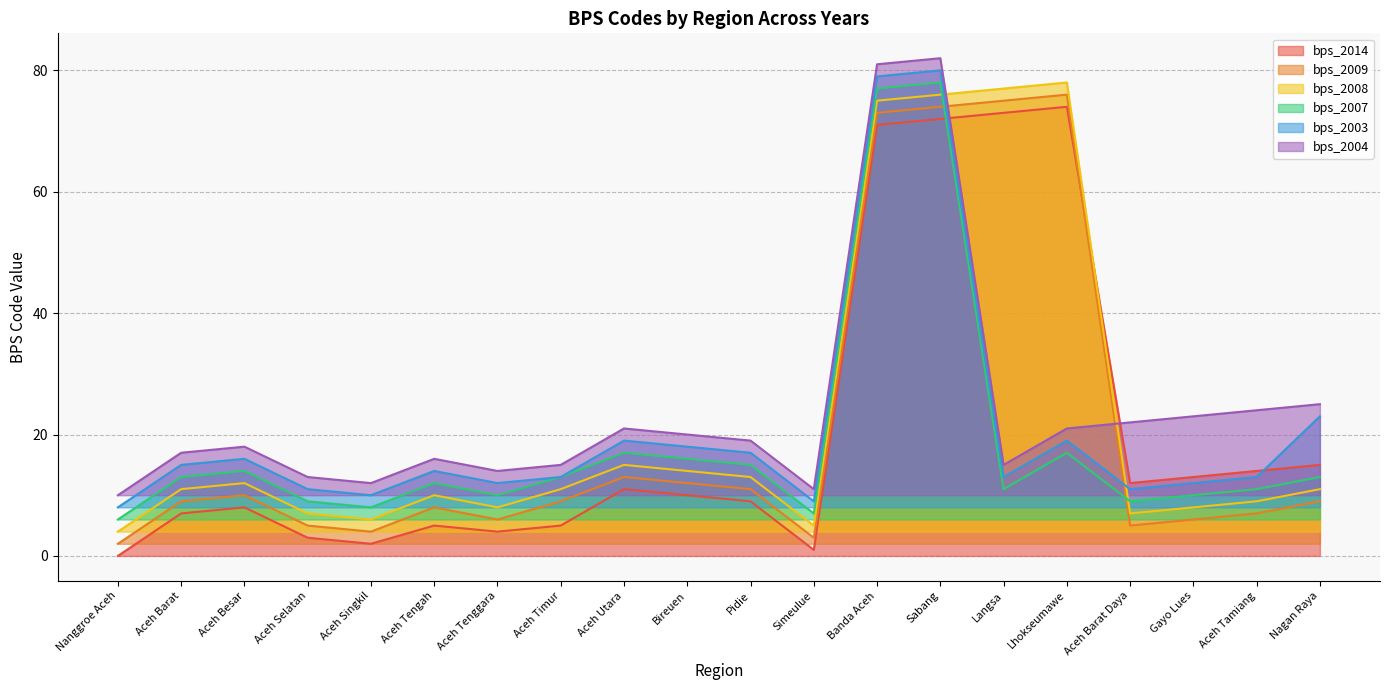

Where is the first local minimum for bps_2003?

Aceh Singkil